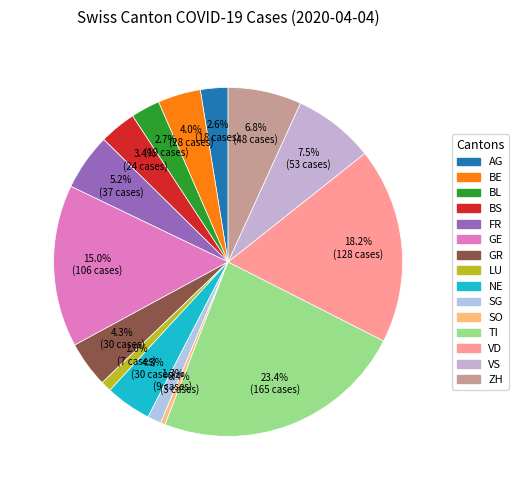

How many segments does this pie chart have?

15